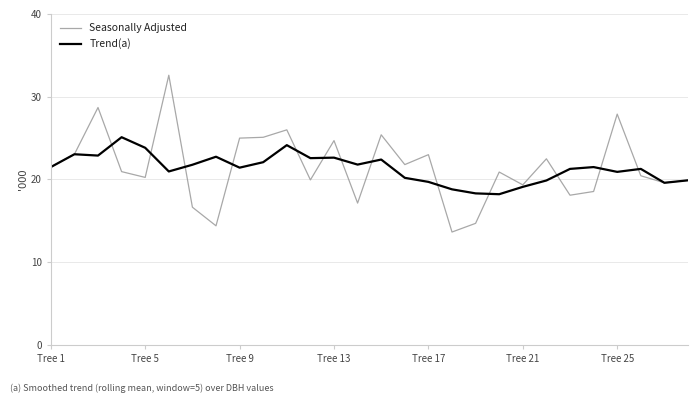

List the series in order of their peak value, lowest first.

Trend(a), Seasonally Adjusted